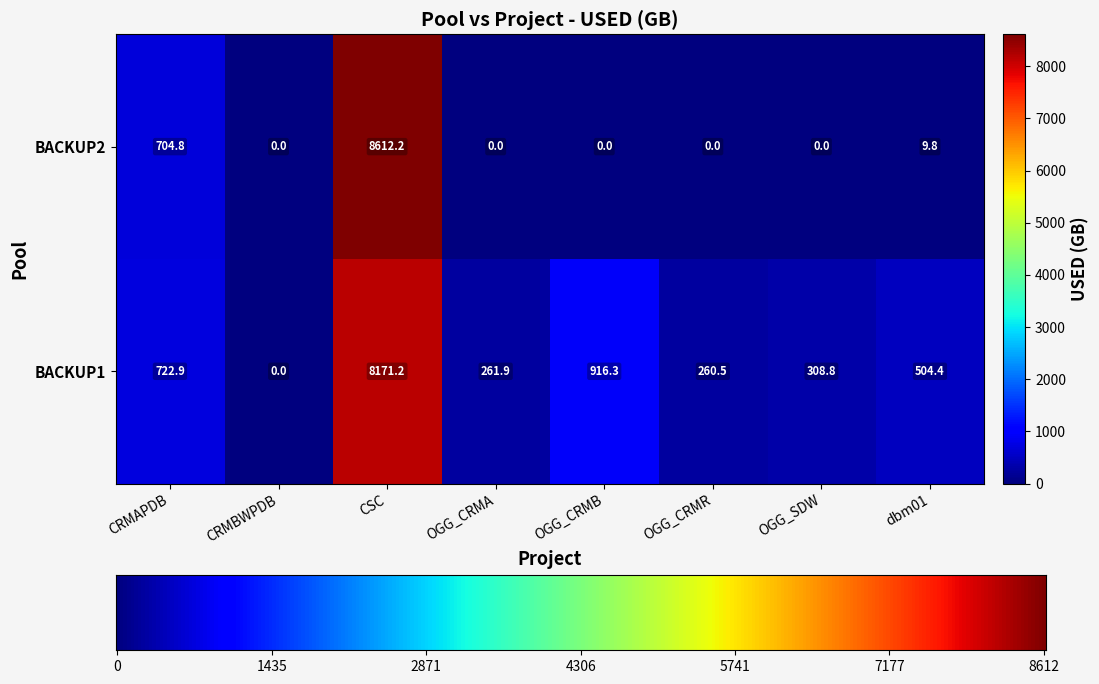

Rank the series by their maximum value, from highest to lowest.

BACKUP2, BACKUP1